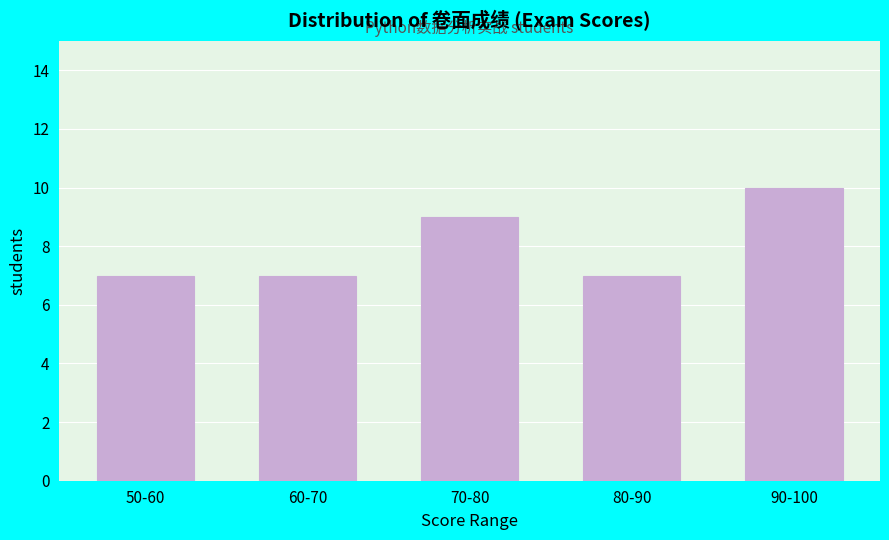

Reading left to right, extract all data points from this chart.

7	7	9	7	10